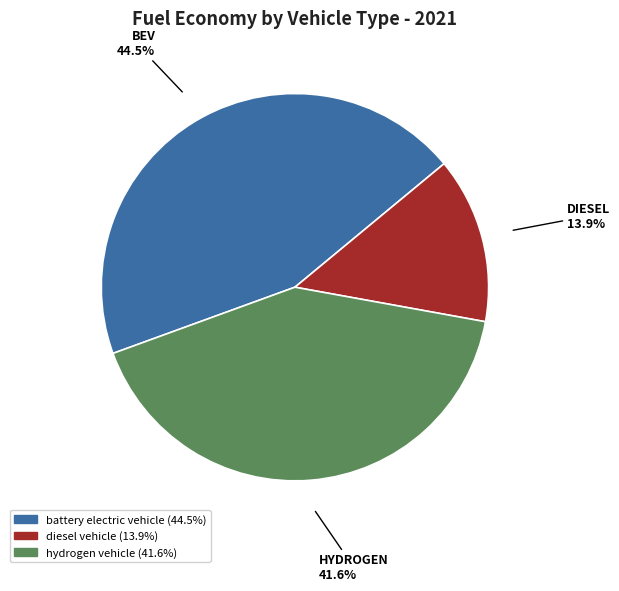

Is there any slice that represents more than half of the pie?

No